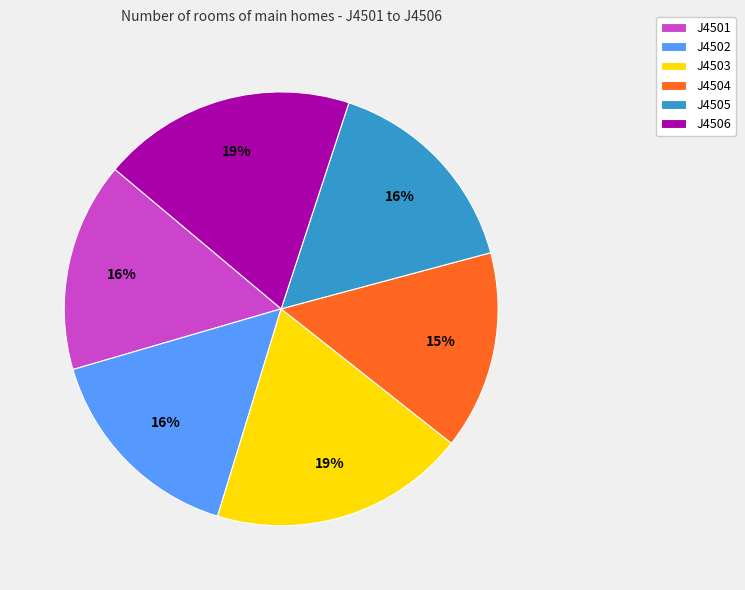

Between J4501 and J4504, which is larger?

J4501